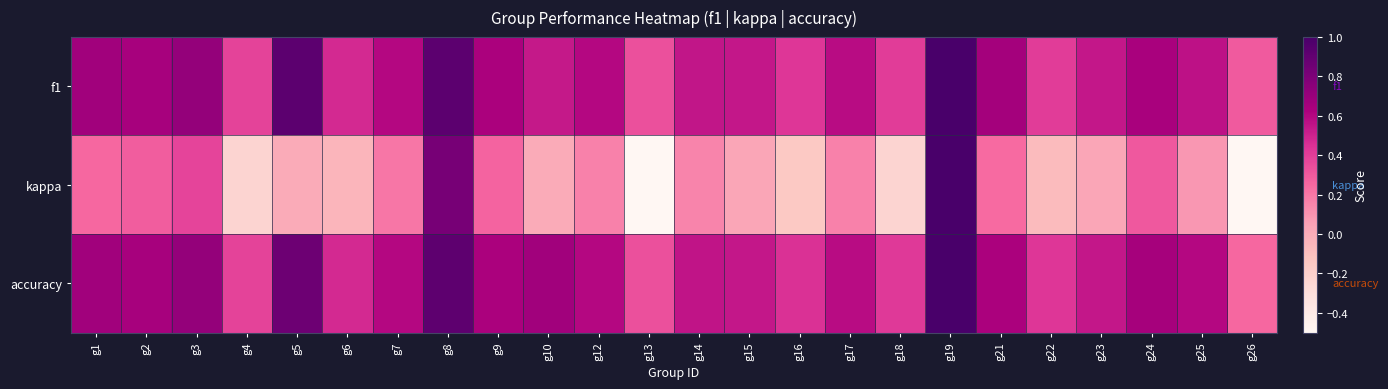

Rank the series by their maximum value, from highest to lowest.

f1, kappa, accuracy